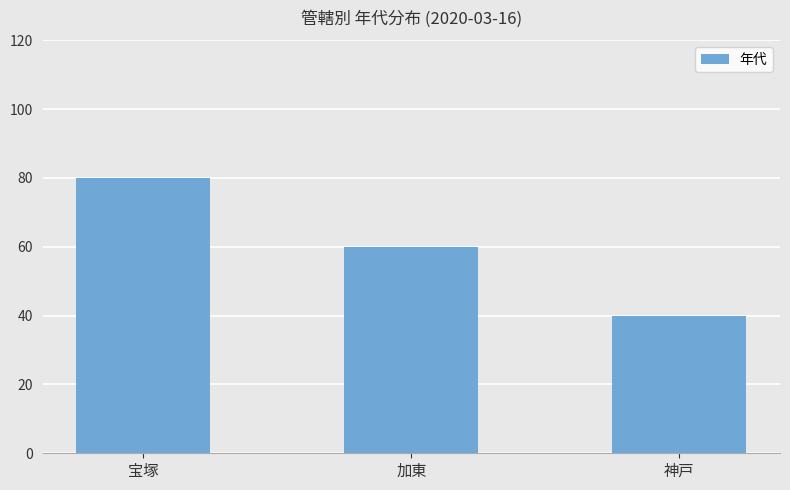

At which label is the value closest to 60?

加東